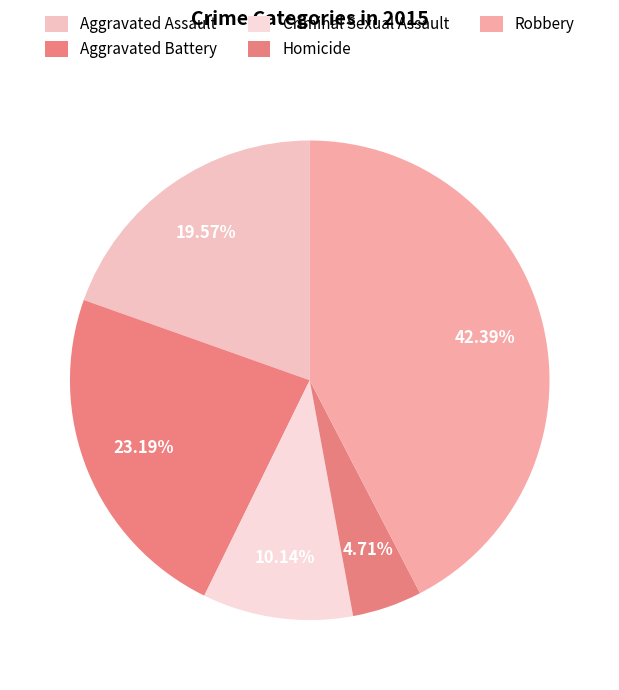

What is the largest slice in the pie chart?

Robbery